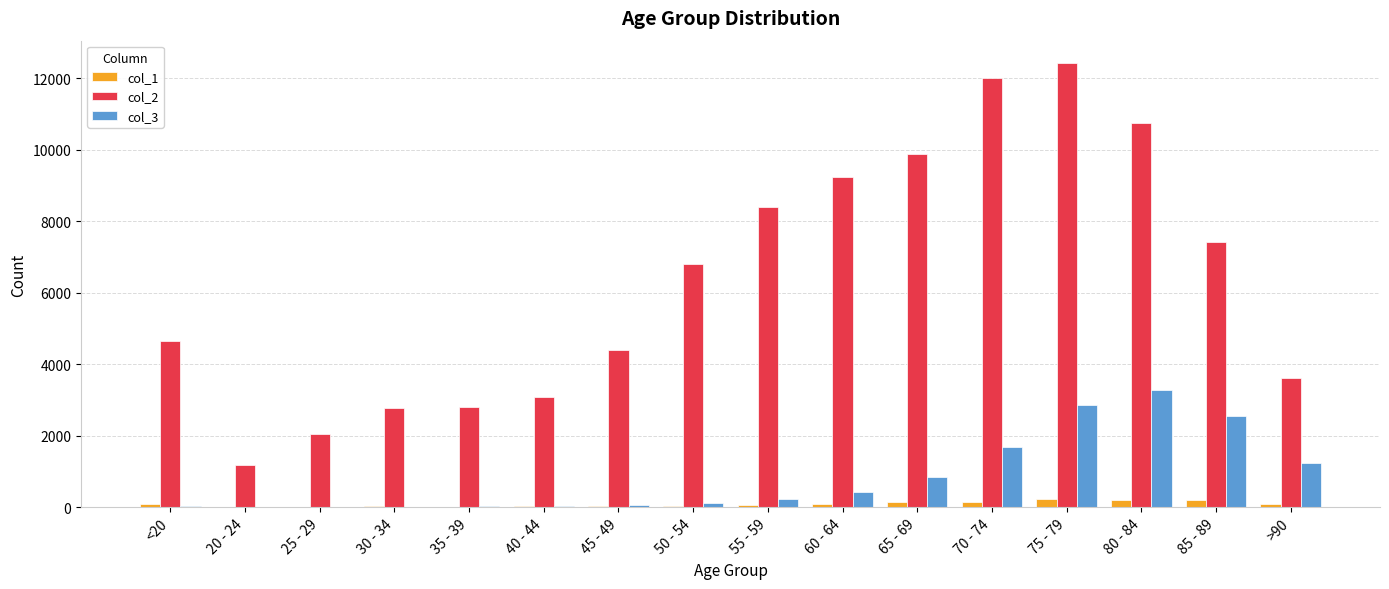

What is the sum of the col_3 values at 55 - 59 and 25 - 29?

230